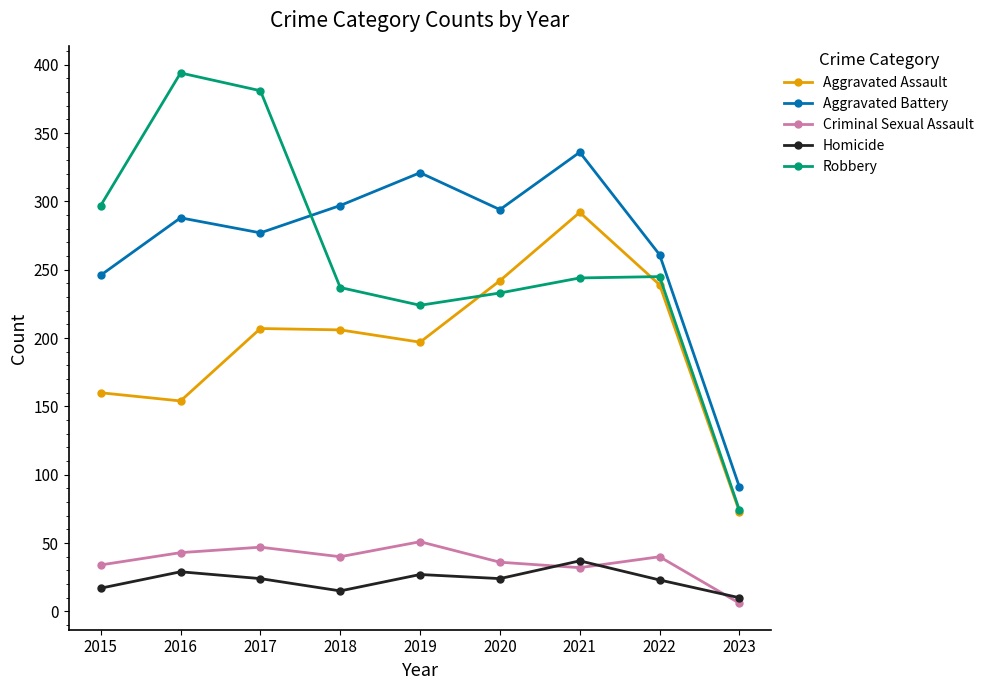

True or false: Aggravated Assault has a value of 160 at 2015.

True